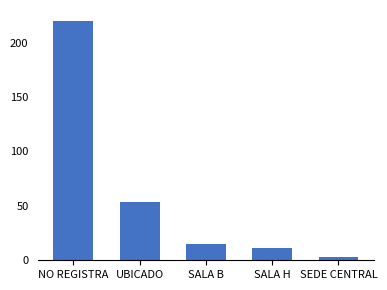

What is the approximate value at NO REGISTRA, to the nearest 50?

200